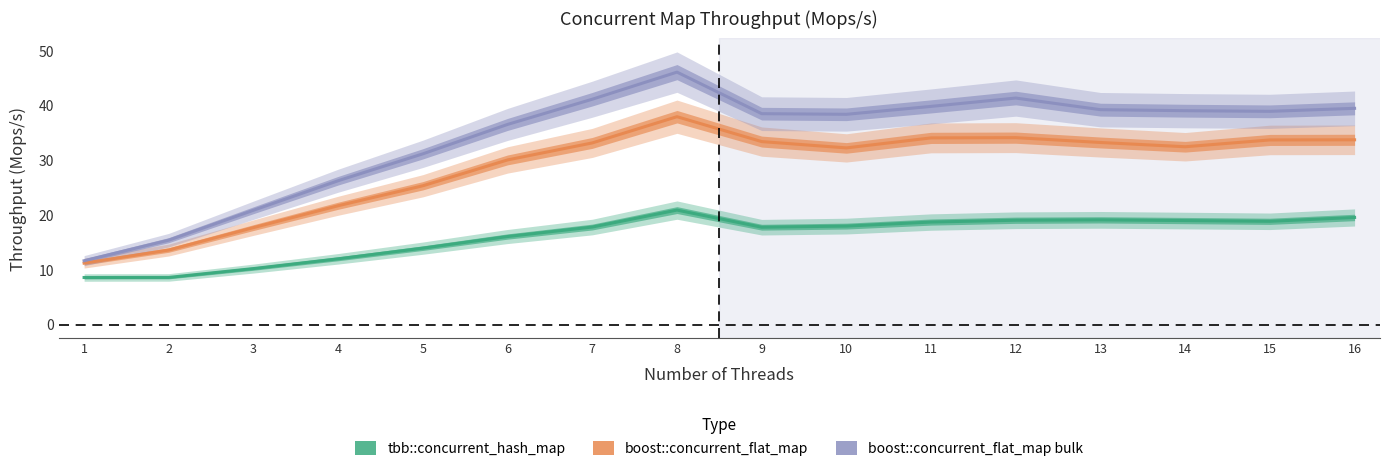

Rank the series by their average value, from lowest to highest.

tbb::concurrent_hash_map, boost::concurrent_flat_map, boost::concurrent_flat_map bulk